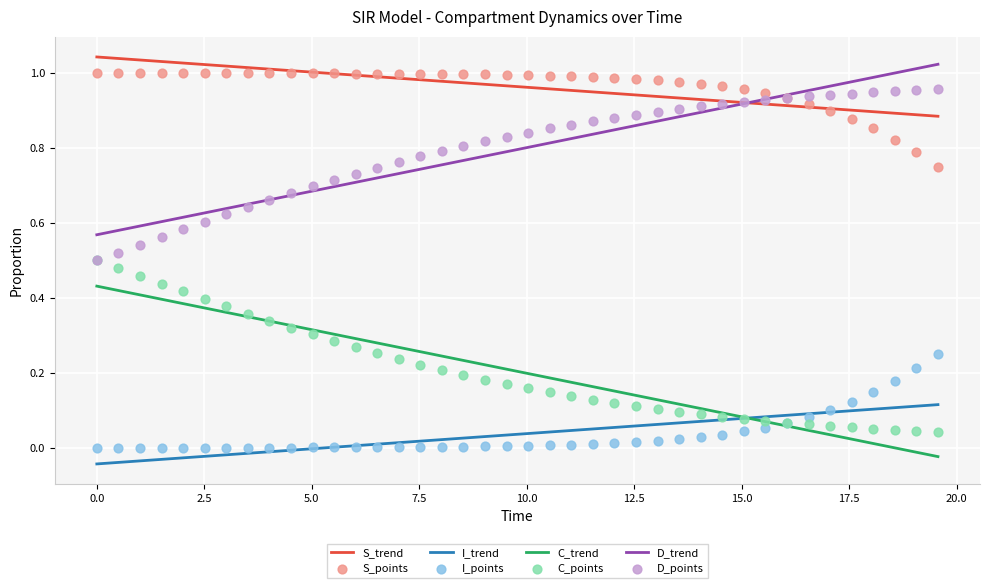

What are all the series names shown in the legend?

S, I, C, D